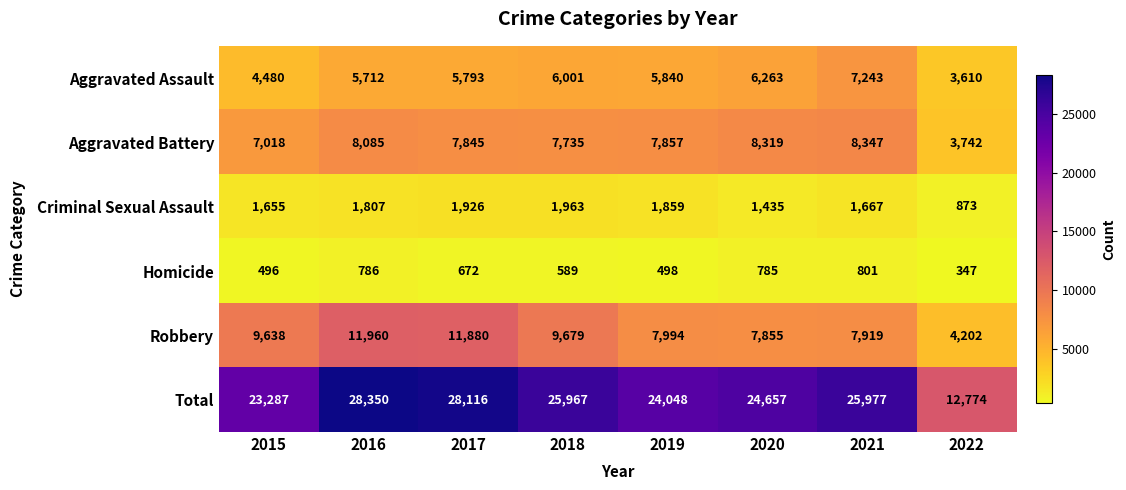

At which category is the sum across all series the highest?

2016